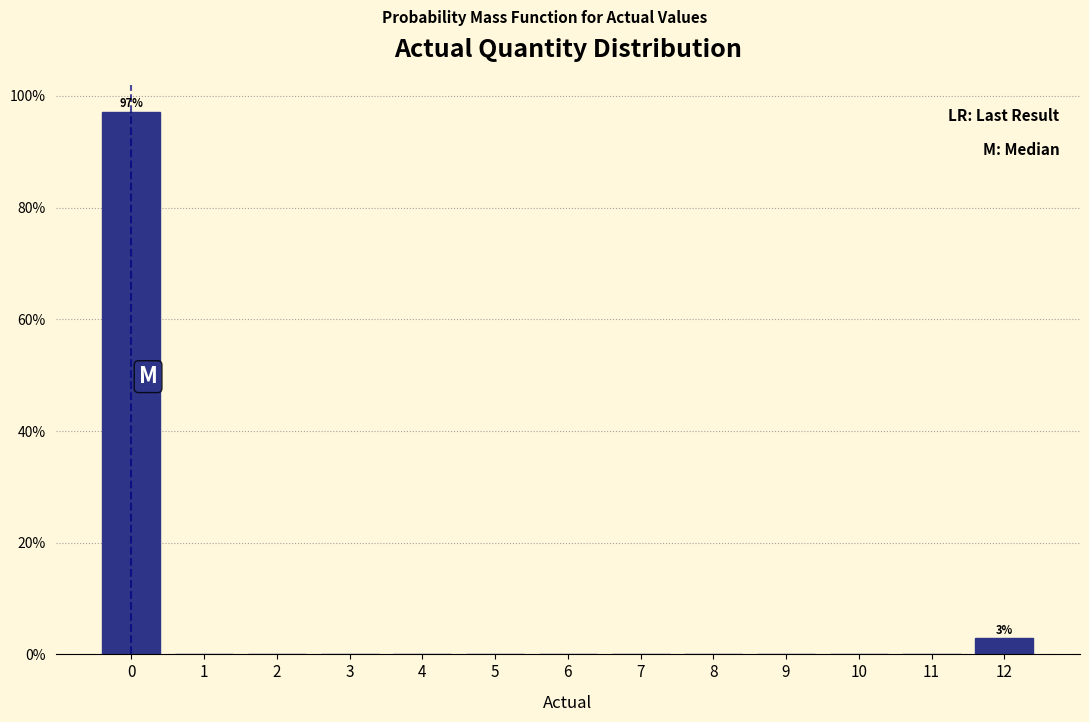

Which range on the x-axis has the tallest bar?

-0.5 to 0.5